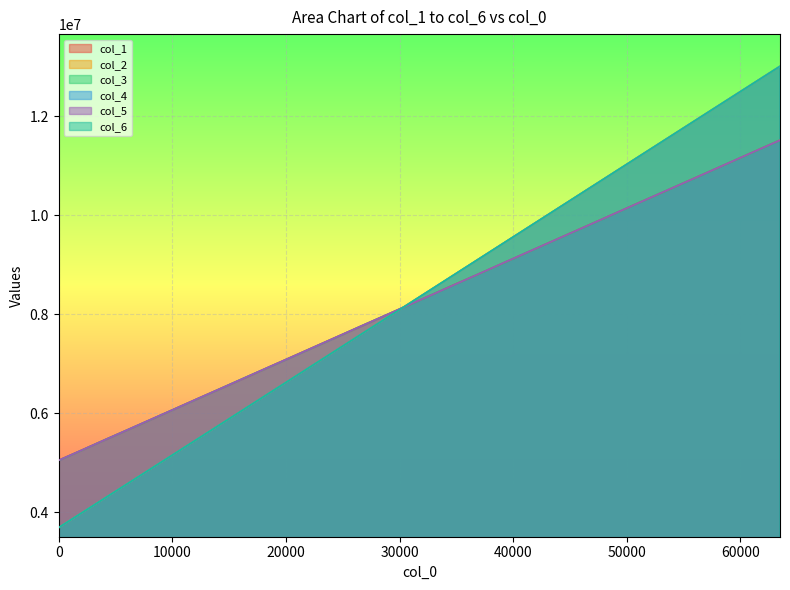

How many lines are shown in the chart?

6